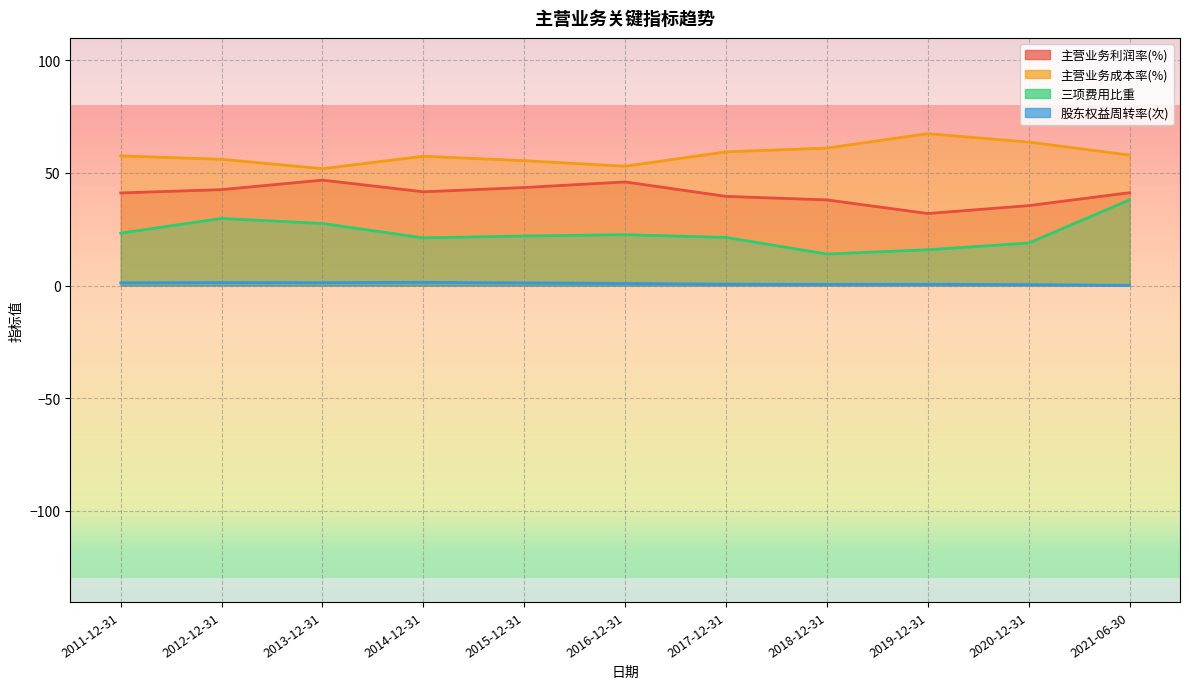

List the series in order of their overall mean, highest first.

主营业务成本率(%), 主营业务利润率(%), 三项费用比重, 股东权益周转率(次)